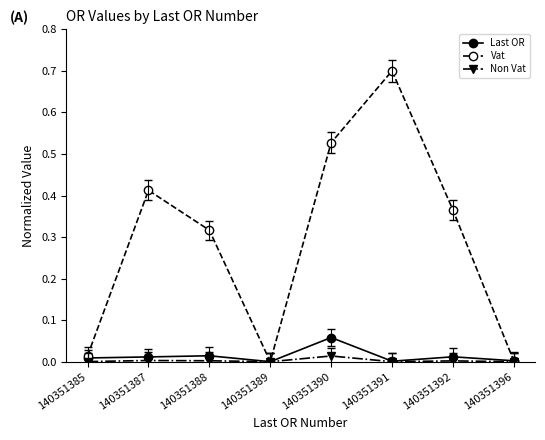

Is it true that Non Vat equals 0.0 at 140351396?

True